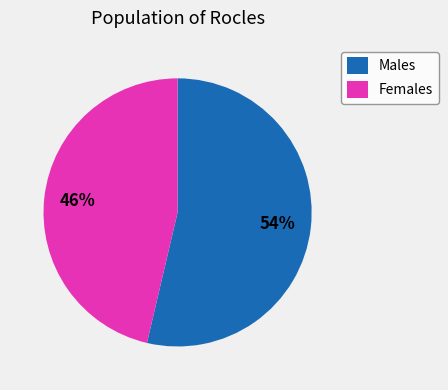

To the nearest percent, what is the average slice percentage?

50%